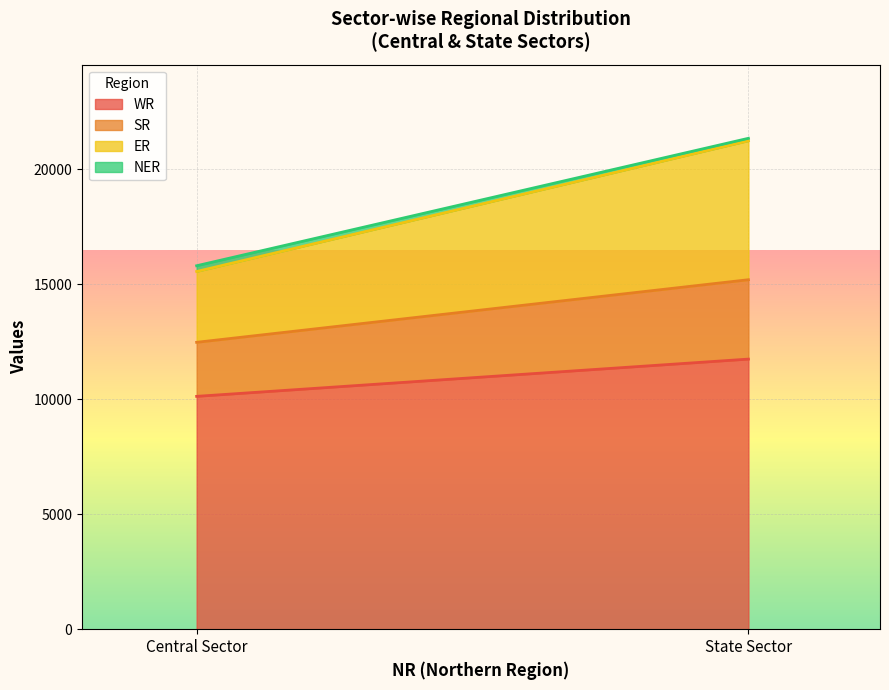

What is the value of the ER point at the 1st from the left?

3080